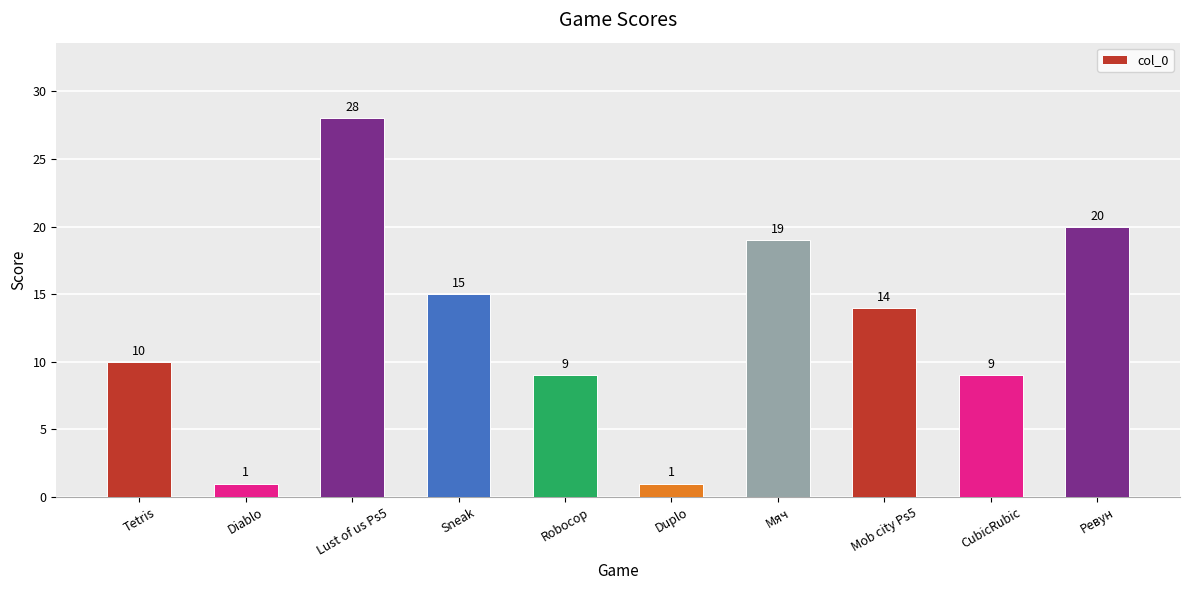

Between Ревун and Duplo, which is larger?

Ревун